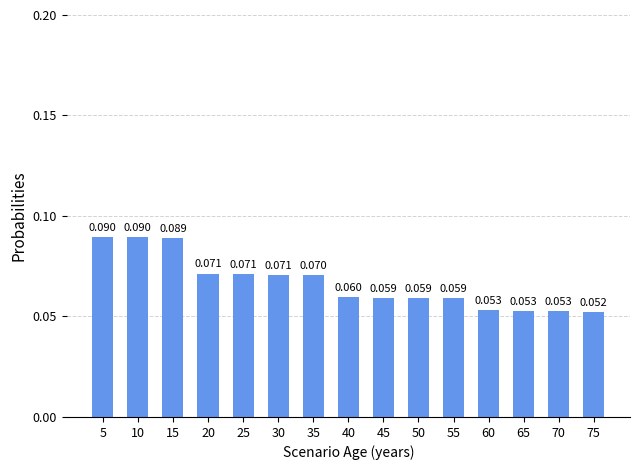

True or false: the data shows 0.1 at 15.

True